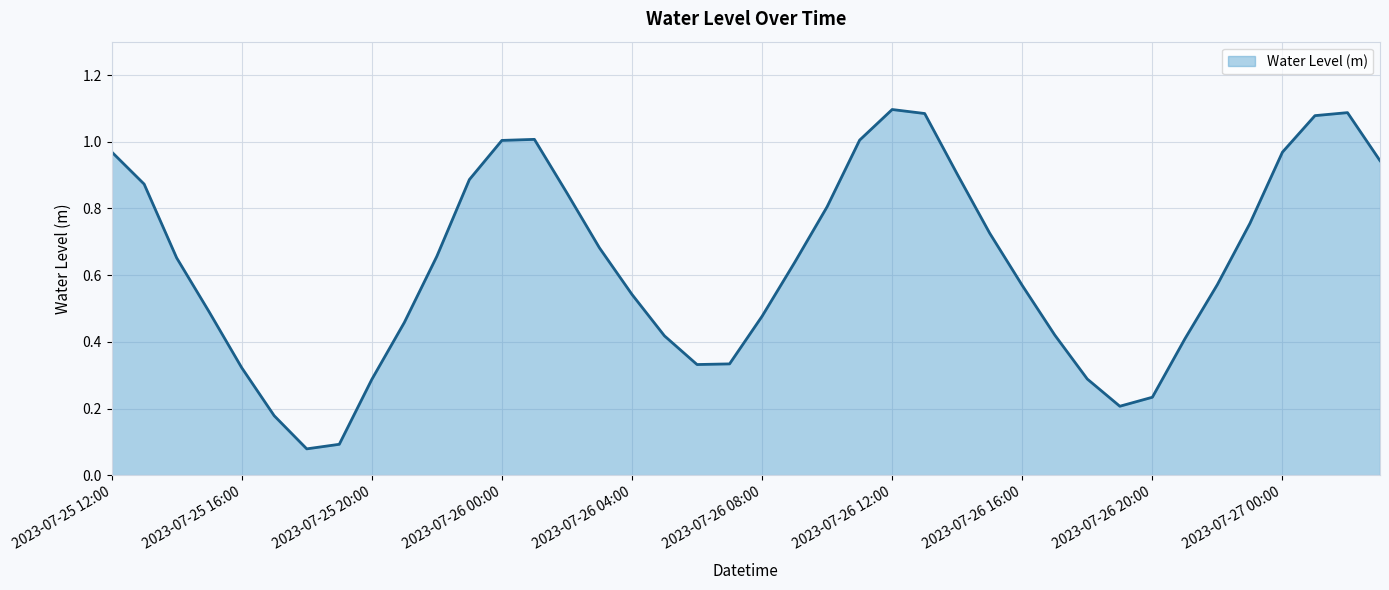

What is the difference between the maximum and minimum values?

1.0